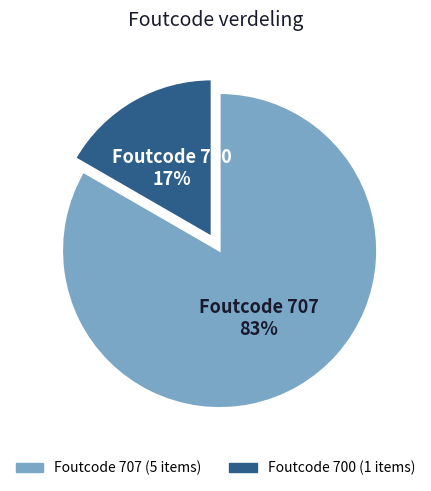

To the nearest percent, what percentage of the pie is Foutcode 700?

17%